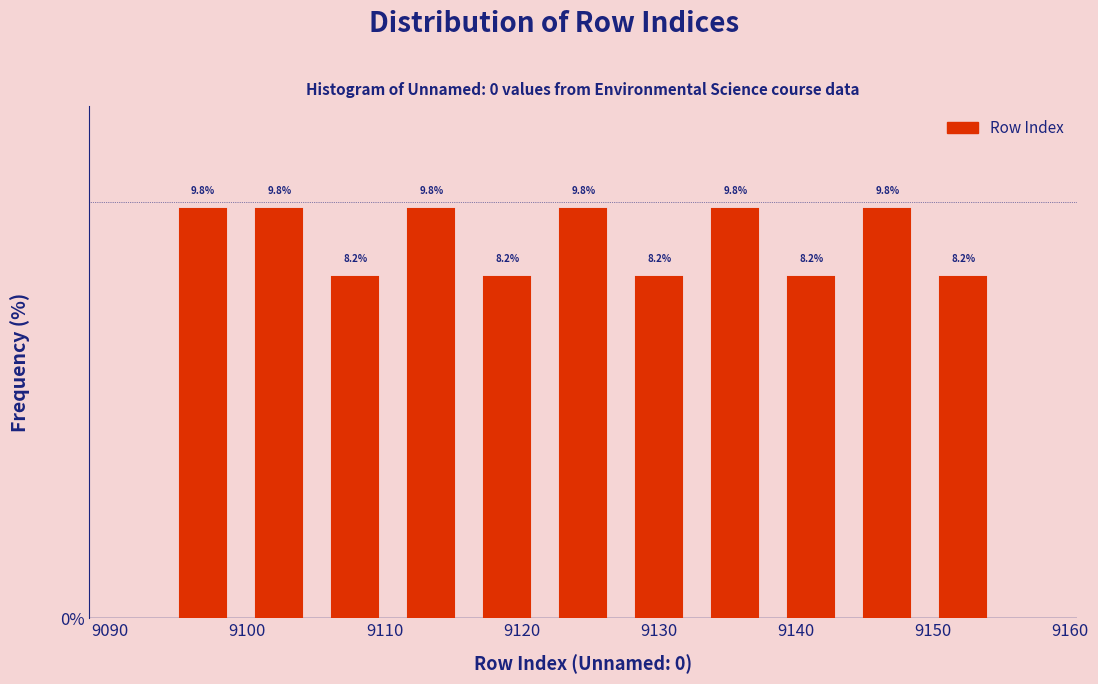

What is the height of the bar covering 9111 to 9116 on the x-axis? The bar edges are not printed on the chart, so give them approximately, as read against the axis.

9.8